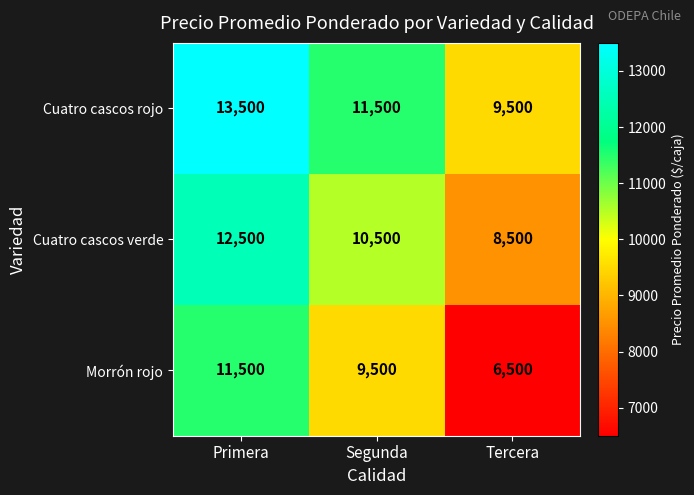

What is the total value across all series at Tercera?

24500